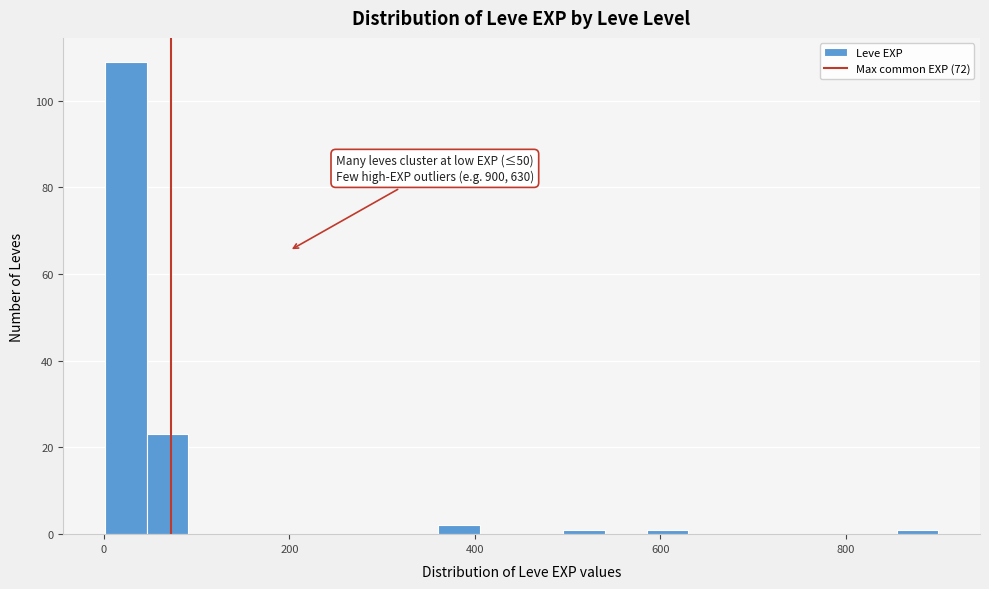

Around what value on the x-axis is the tallest bar? Give the approximate position of its centre, as read against the axis.

20